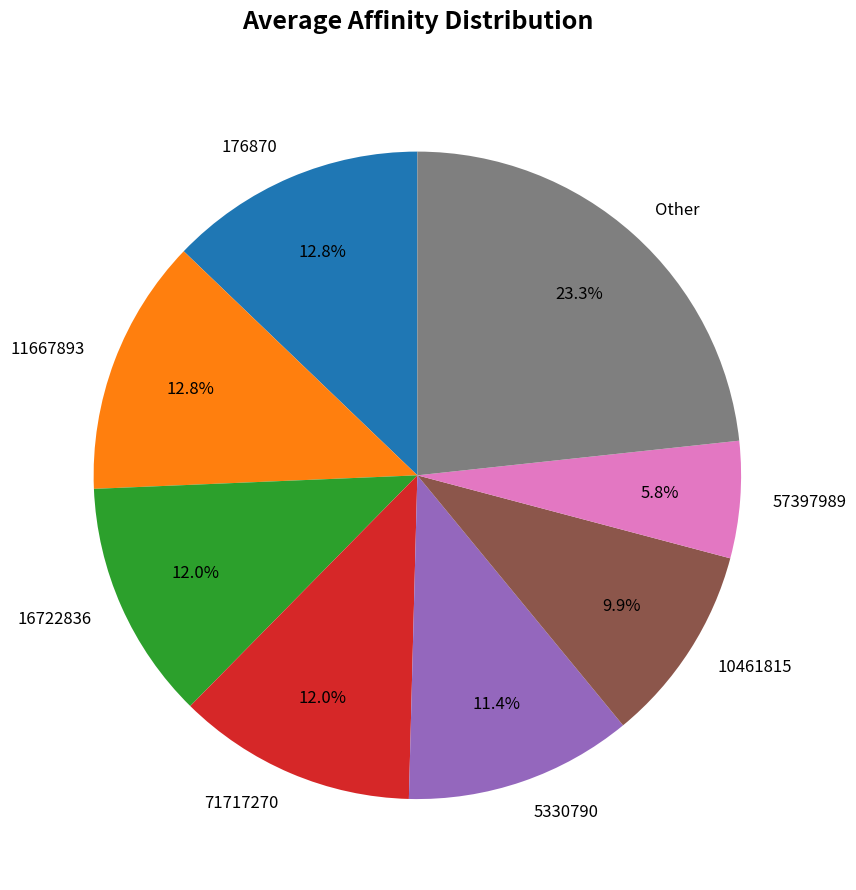

Does 10461815 represent more than half of the total?

No